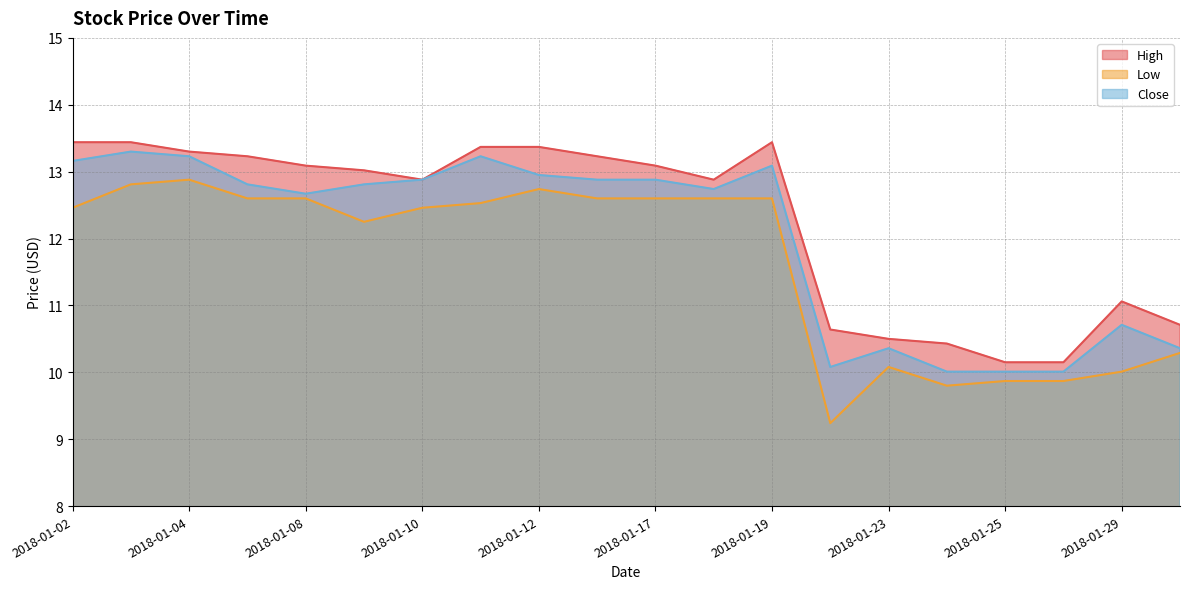

Reading right to left, extract all data points from this chart.

High: 2018-01-30=10.7	2018-01-29=11.1	2018-01-26=10.1	2018-01-25=10.1	2018-01-24=10.4	2018-01-23=10.5	2018-01-22=10.6	2018-01-19=13.4	2018-01-18=12.9	2018-01-17=13.1	2018-01-16=13.2	2018-01-12=13.4	2018-01-11=13.4	2018-01-10=12.9	2018-01-09=13.0	2018-01-08=13.1	2018-01-05=13.2	2018-01-04=13.3	2018-01-03=13.4	2018-01-02=13.4
Low: 2018-01-30=10.3	2018-01-29=10.0	2018-01-26=9.9	2018-01-25=9.9	2018-01-24=9.8	2018-01-23=10.1	2018-01-22=9.2	2018-01-19=12.6	2018-01-18=12.6	2018-01-17=12.6	2018-01-16=12.6	2018-01-12=12.7	2018-01-11=12.5	2018-01-10=12.5	2018-01-09=12.2	2018-01-08=12.6	2018-01-05=12.6	2018-01-04=12.9	2018-01-03=12.8	2018-01-02=12.5
Close: 2018-01-30=10.4	2018-01-29=10.7	2018-01-26=10.0	2018-01-25=10.0	2018-01-24=10.0	2018-01-23=10.4	2018-01-22=10.1	2018-01-19=13.1	2018-01-18=12.7	2018-01-17=12.9	2018-01-16=12.9	2018-01-12=12.9	2018-01-11=13.2	2018-01-10=12.9	2018-01-09=12.8	2018-01-08=12.7	2018-01-05=12.8	2018-01-04=13.2	2018-01-03=13.3	2018-01-02=13.2